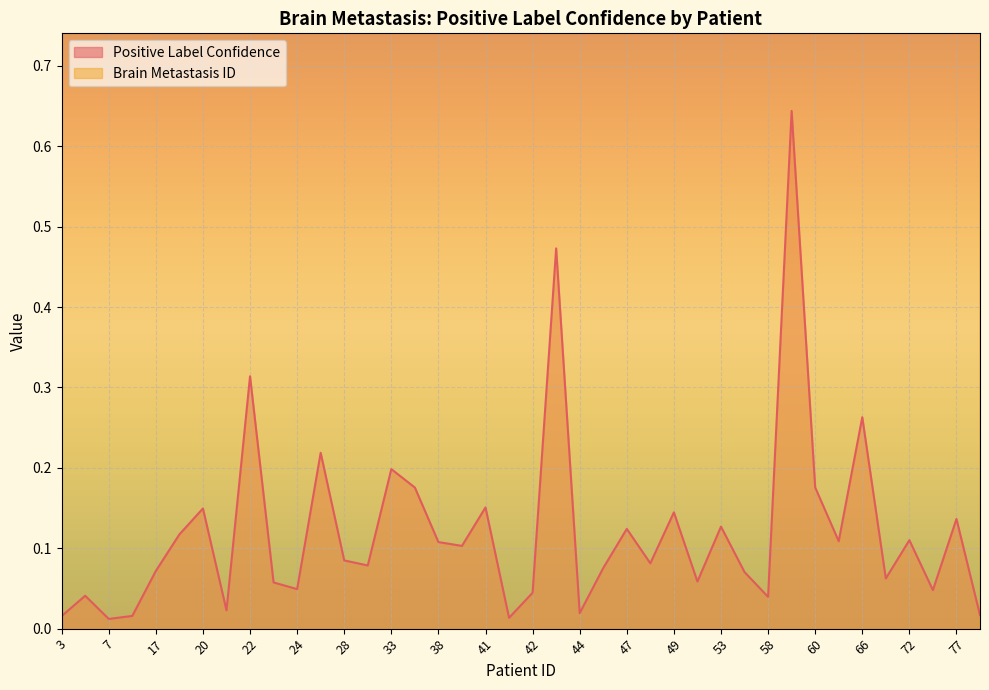

How many interior local peaks does the Brain Metastasis ID series have?

8